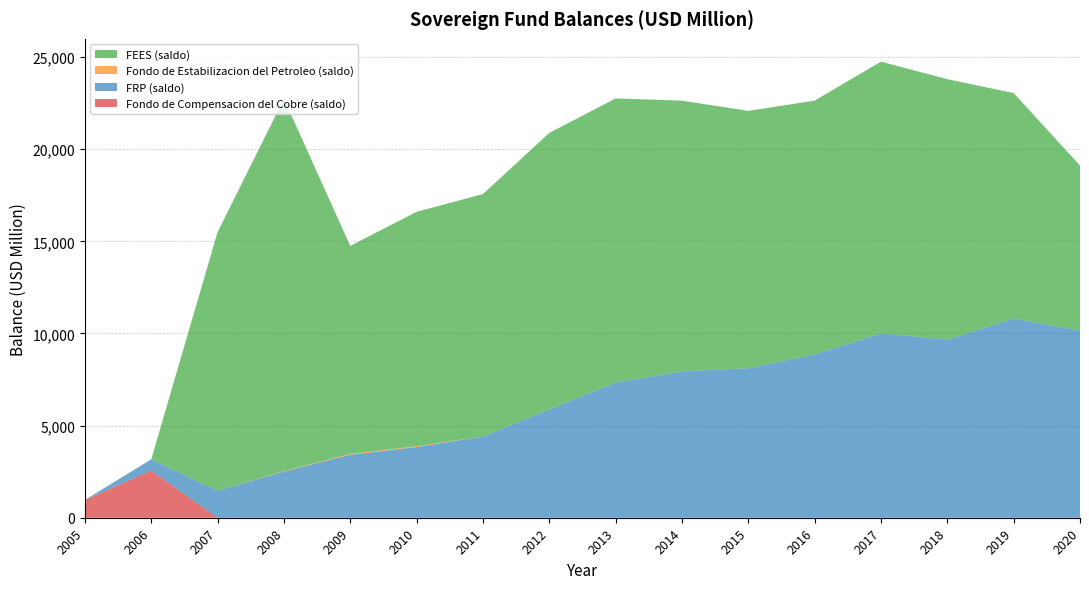

Reading left to right, transcribe all the data shown in this chart.

Fondo de Compensacion del Cobre (saldo): 2005=967	2006=2564	2007=0	2008=0	2009=0	2010=0	2011=0	2012=0	2013=0	2014=0	2015=0	2016=0	2017=0	2018=0	2019=0	2020=0
FRP (saldo): 2005=0	2006=605	2007=1466	2008=2507	2009=3421	2010=3837	2011=4406	2012=5883	2013=7335	2014=7944	2015=8112	2016=8862	2017=10011	2018=9663	2019=10812	2020=10157
Fondo de Estabilizacion del Petroleo (saldo): 2005=0	2006=0	2007=0	2008=21	2009=44	2010=44	2011=3	2012=1	2013=1	2014=1	2015=1	2016=1	2017=1	2018=1	2019=1	2020=1
FEES (saldo): 2005=0	2006=0	2007=14033	2008=20211	2009=11284	2010=12720	2011=13157	2012=14998	2013=15419	2014=14689	2015=13966	2016=13772	2017=14739	2018=14134	2019=12233	2020=8955